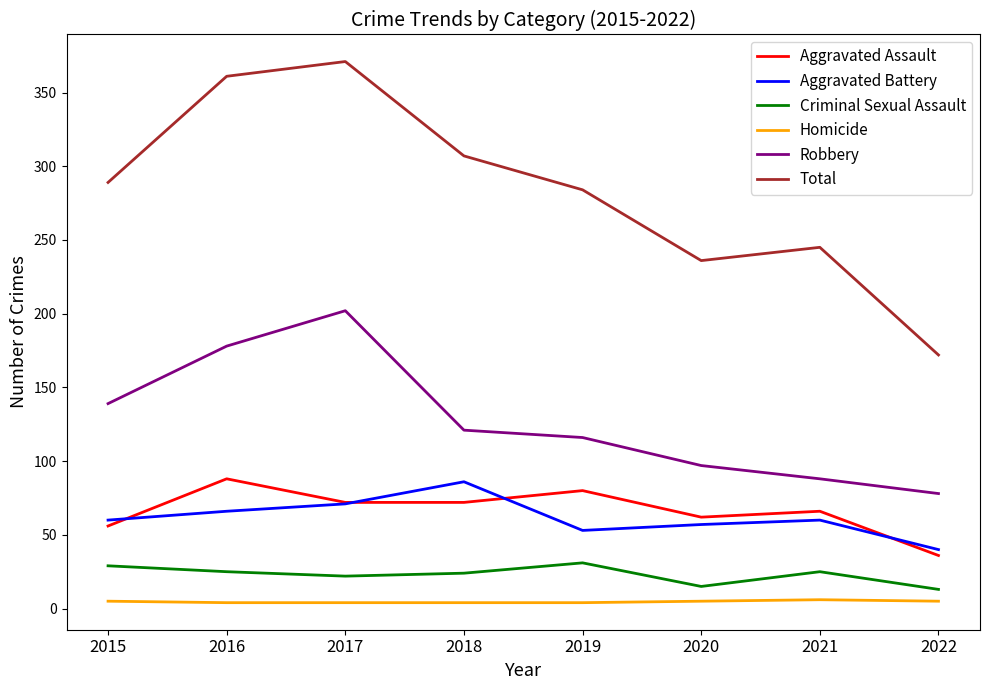

True or false: Homicide has a value of 4 at 2017.

True